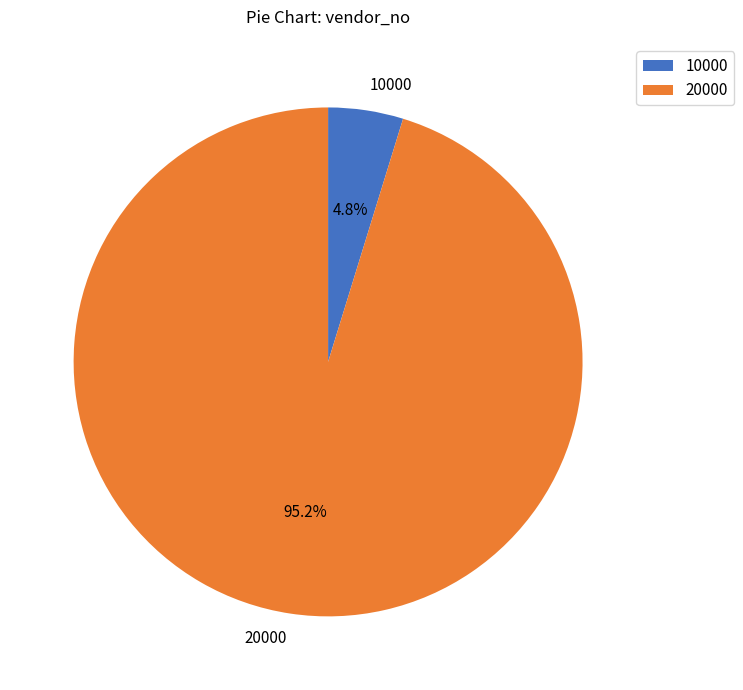

To the nearest percent, what percentage of the pie is 10000?

5%